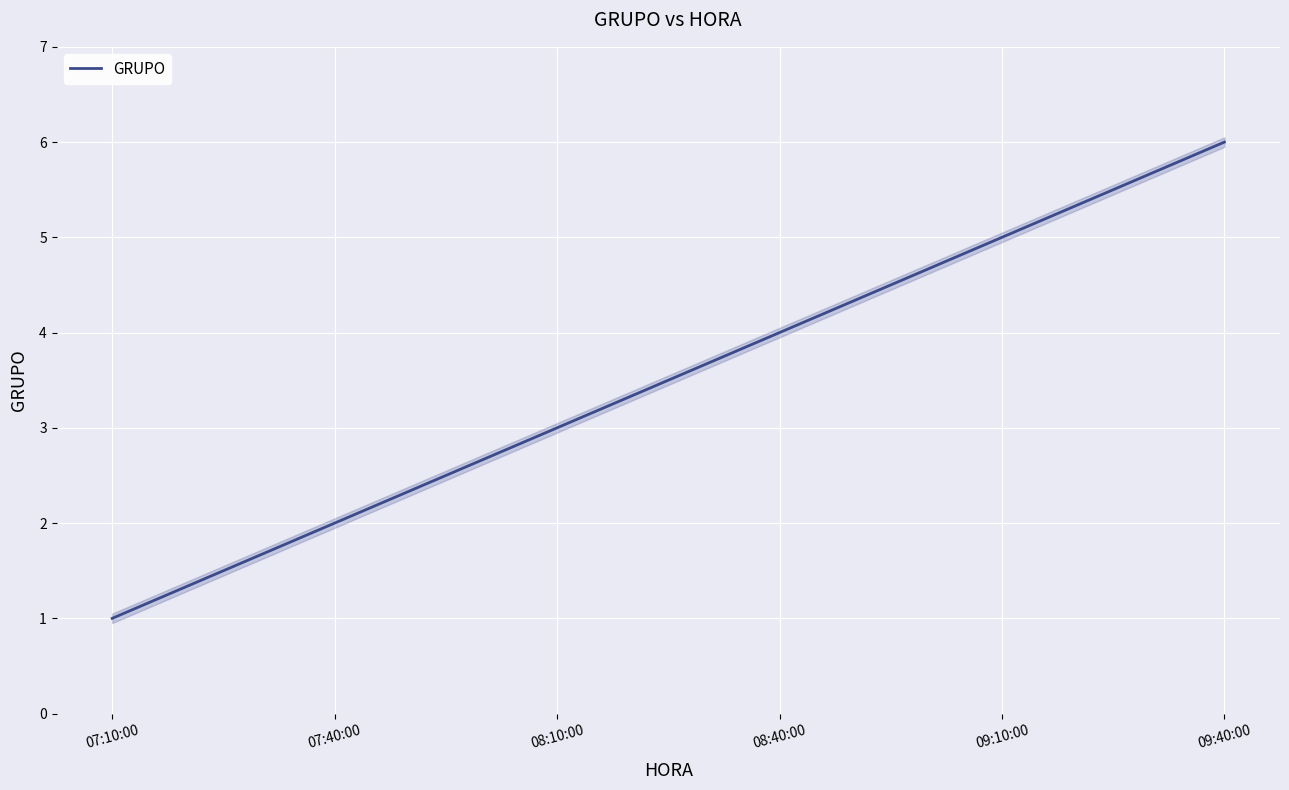

What position from the left is 07:10:00?

1